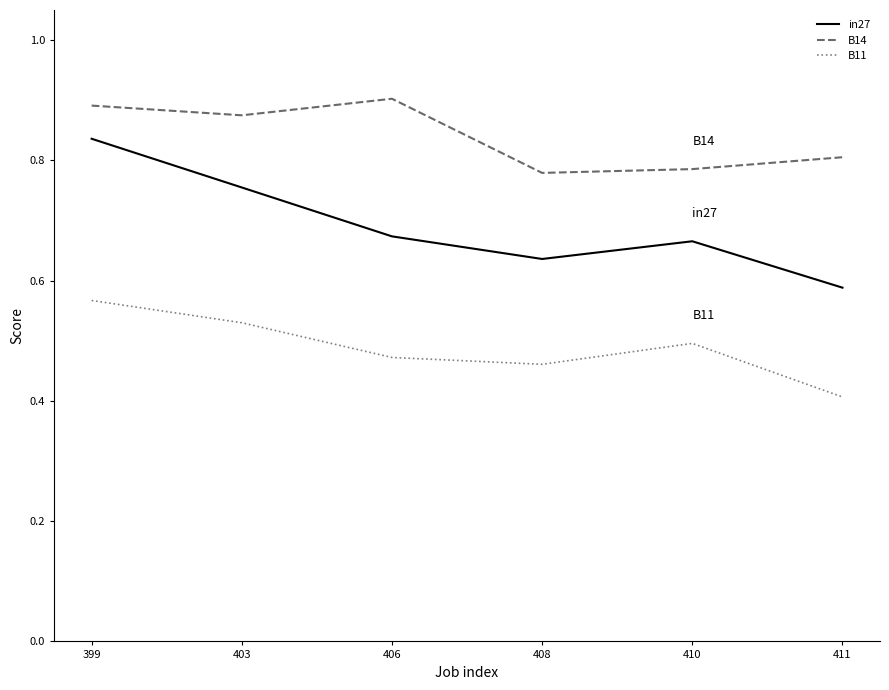

What is the difference between the second highest and second lowest values in the in27 series?

0.1